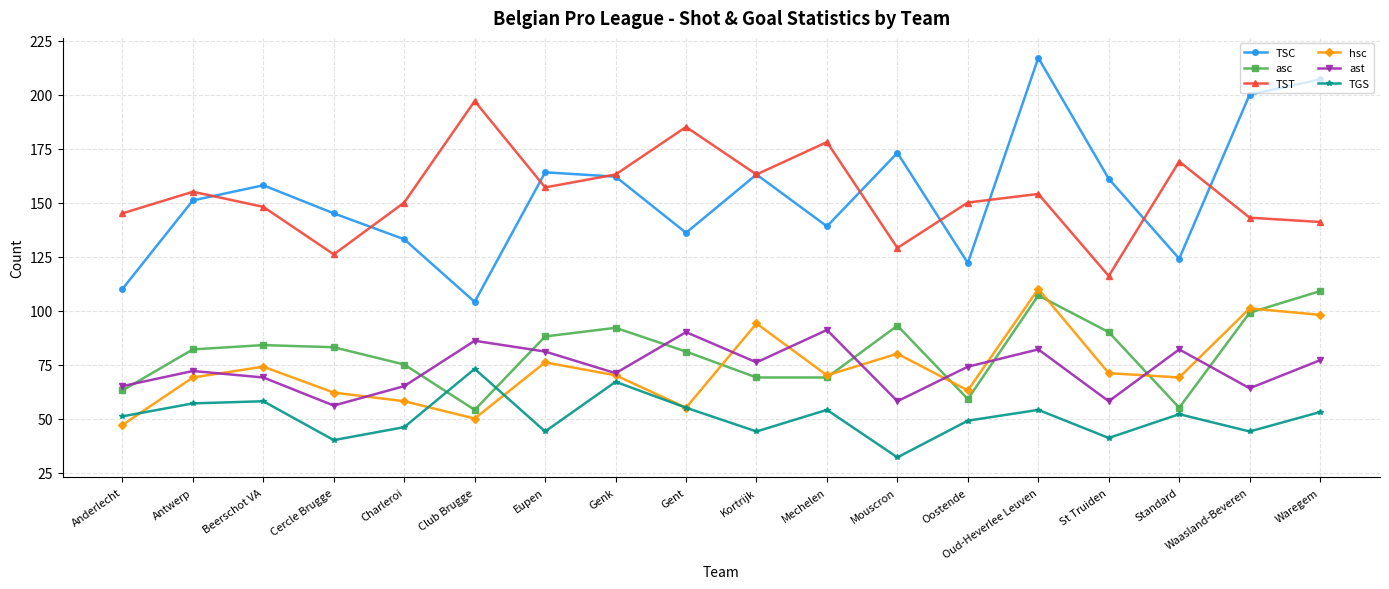

How many values in the asc series are below 83?

9